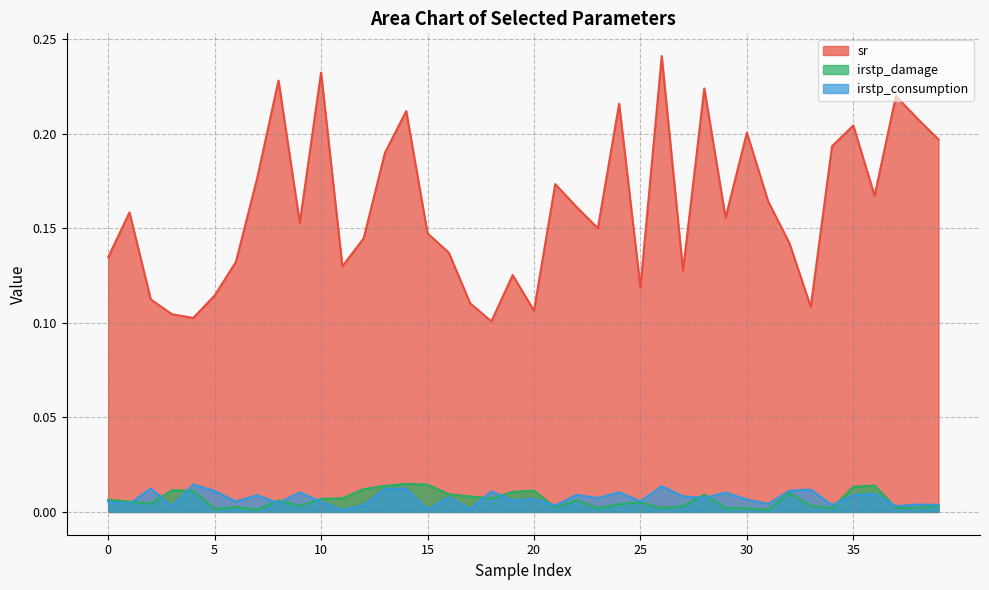

What are all the series names shown in the legend?

sr, irstp_damage, irstp_consumption